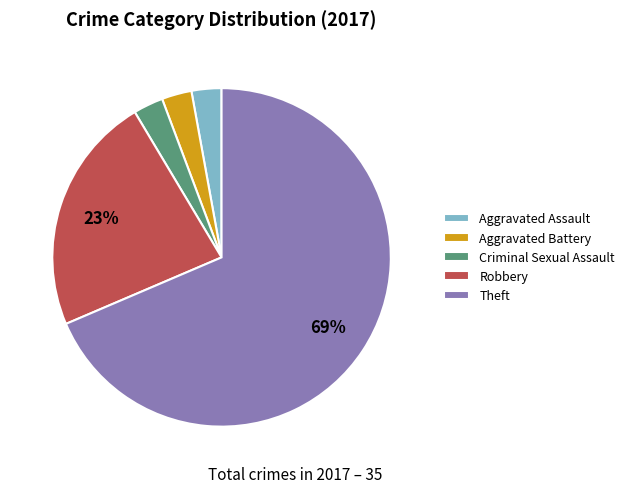

Combined, do Criminal Sexual Assault and Aggravated Battery account for over 50%?

No